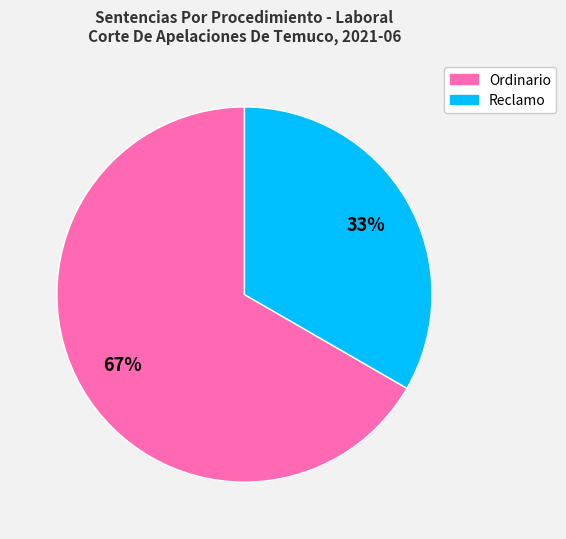

To the nearest percent, what is the combined percentage of Reclamo and Ordinario?

100%